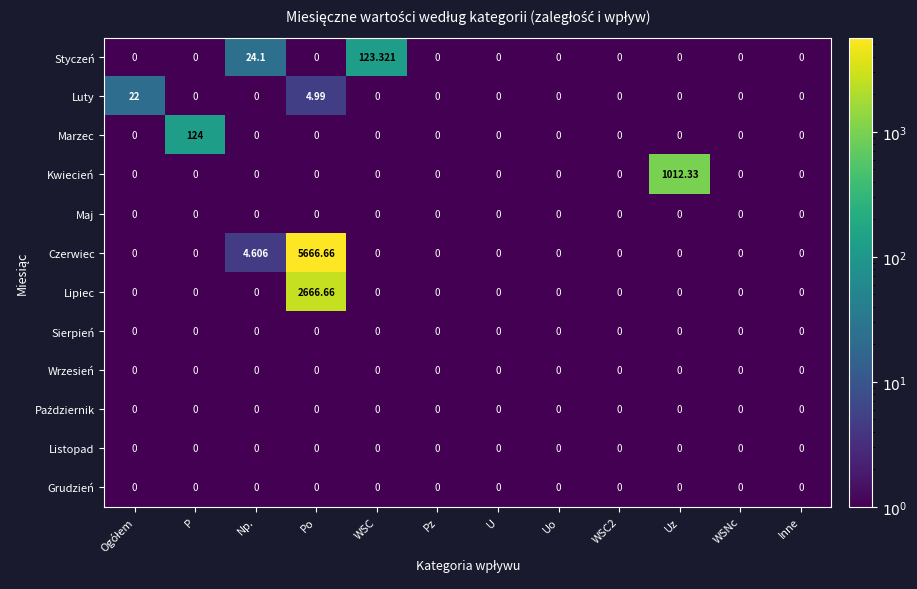

What is the maximum value shown in the chart?

5666.7